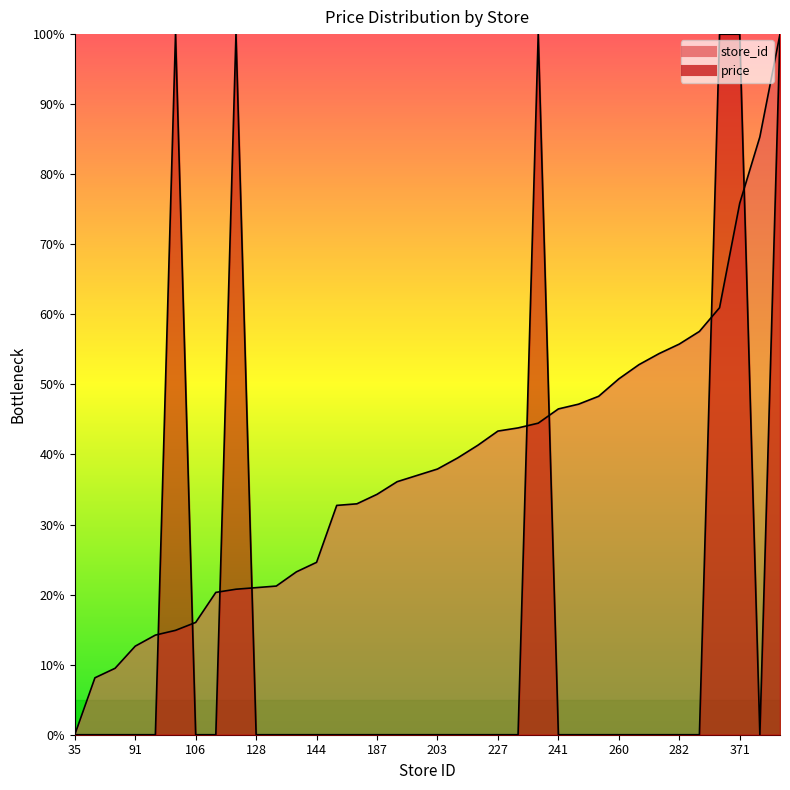

Rank the categories by price value from lowest to highest.

35, 71, 77, 91, 98, 106, 125, 128, 129, 138, 144, 180, 181, 187, 195, 199, 203, 210, 218, 227, 229, 241, 244, 249, 260, 269, 276, 282, 290, 413, 101, 127, 232, 305, 371, 478